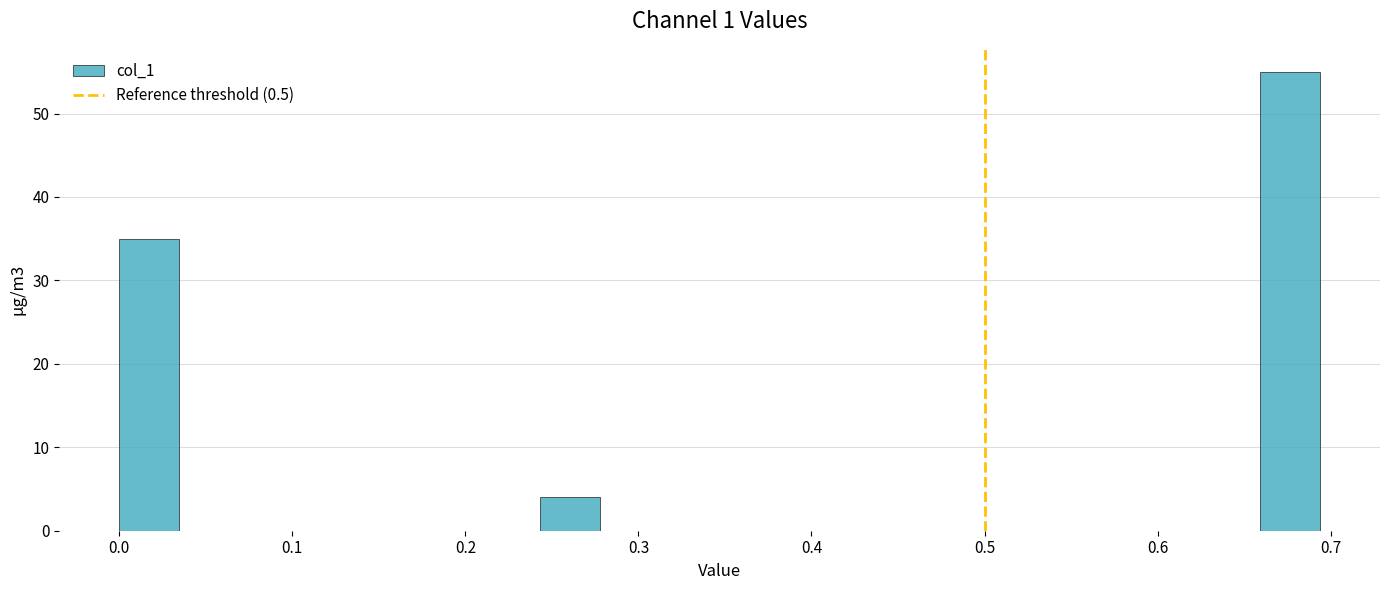

Read against the x-axis, roughly where is the centre of the tallest bar?

0.68